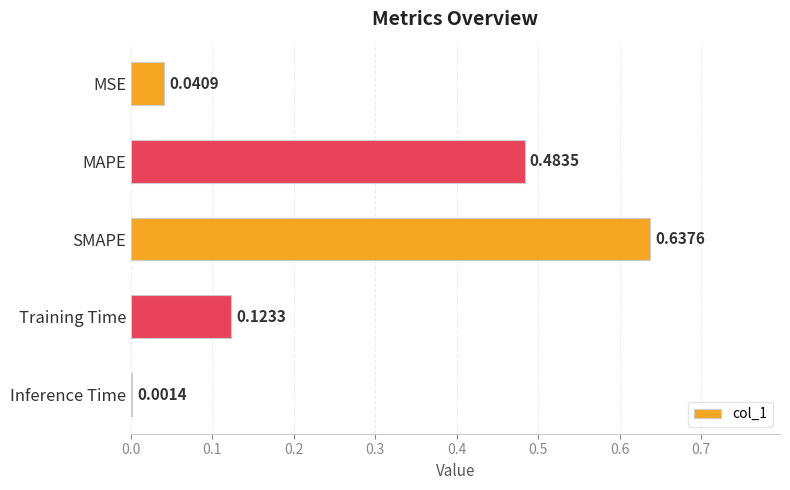

Which label corresponds to the largest value in the chart?

SMAPE